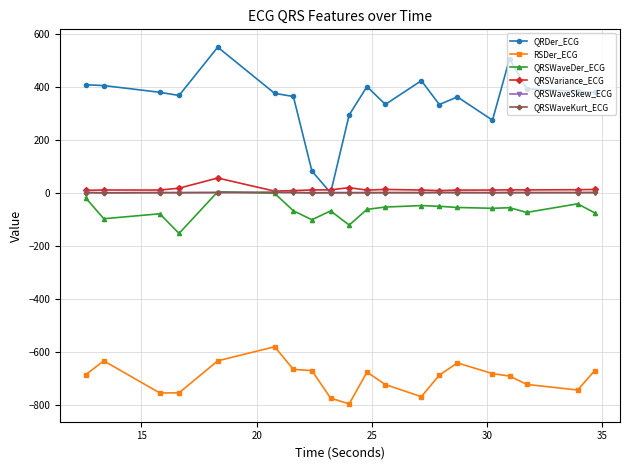

What is the smallest value displayed?

-796.3